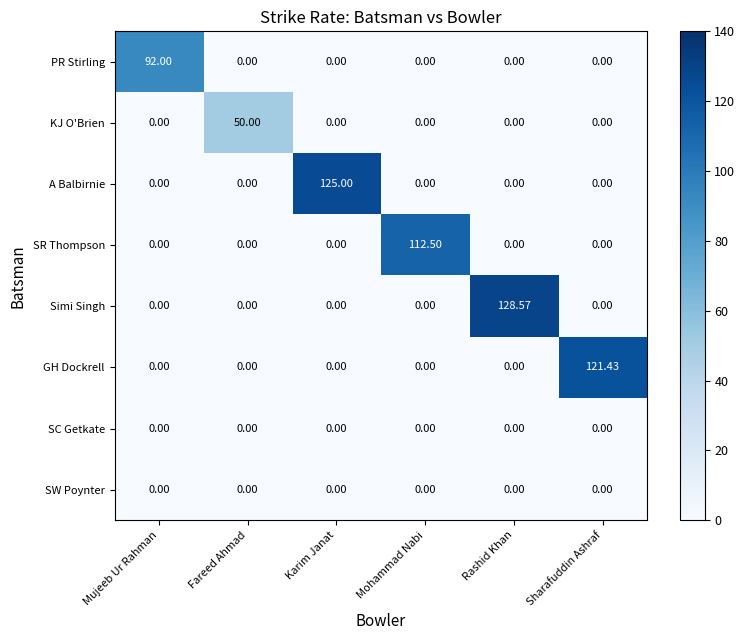

Which series changed the most between Mohammad Nabi and Sharafuddin Ashraf?

GH Dockrell